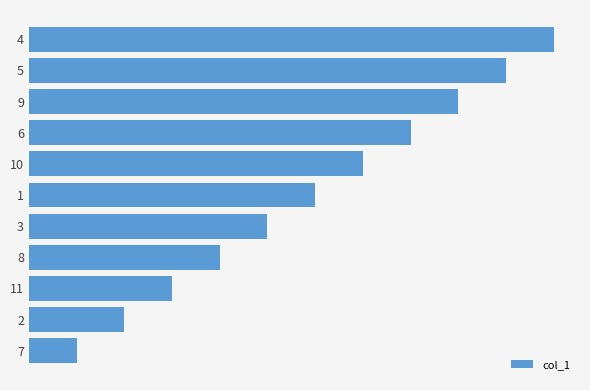

Does the chart contain any negative values?

No